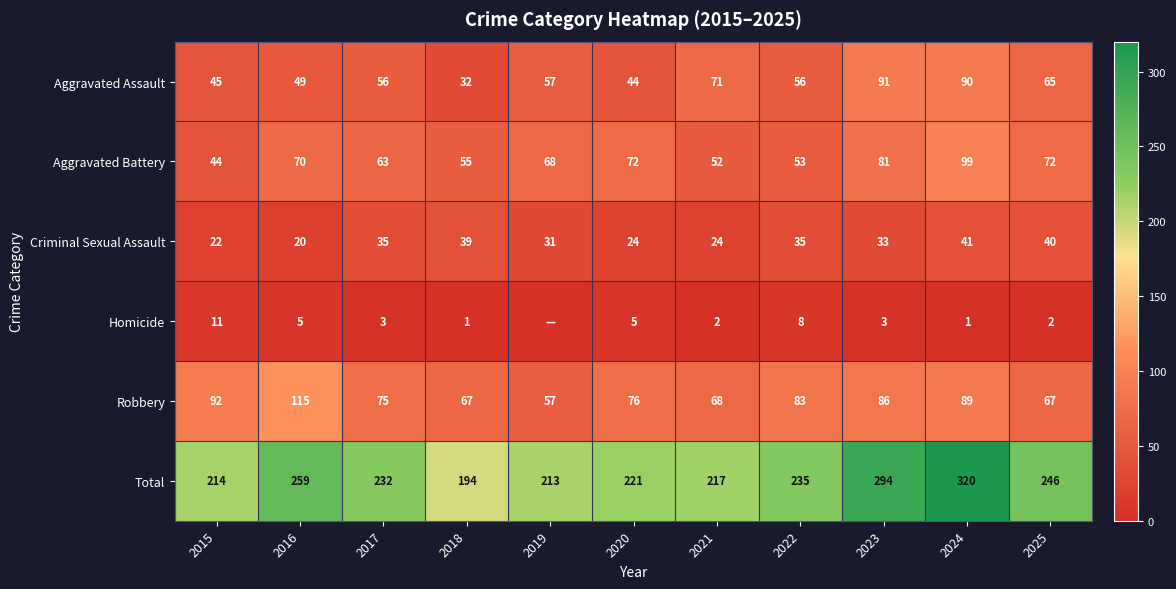

At which category is the sum across all series the highest?

2024